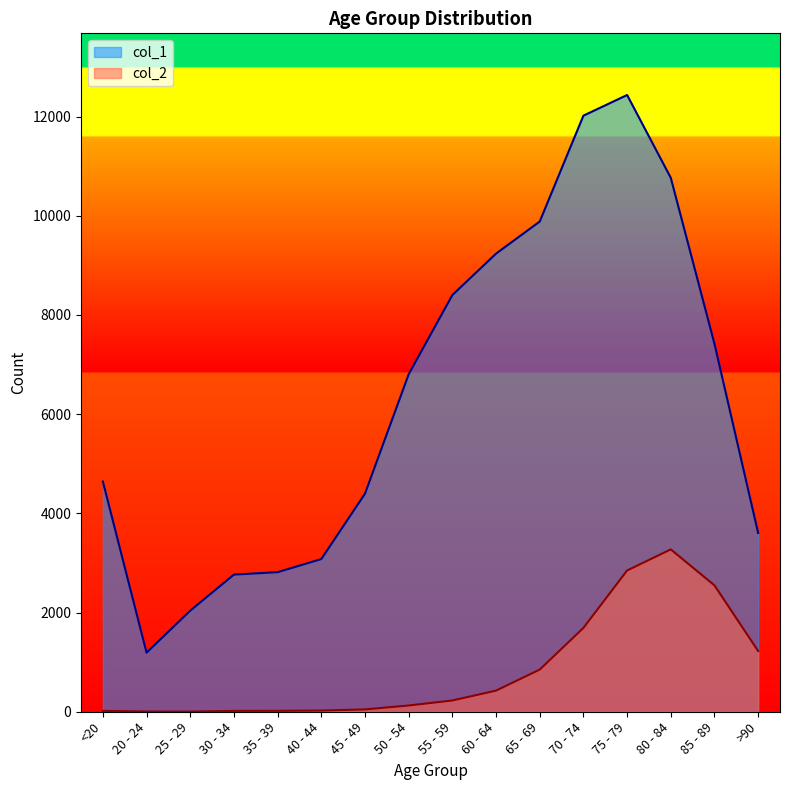

Reading left to right, extract all data points from this chart.

col_1: 4641	1191	2038	2765	2814	3078	4396	6803	8400	9236	9883	12018	12434	10764	7417	3604
col_2: 18	4	3	17	18	24	47	126	227	426	850	1690	2848	3273	2548	1224